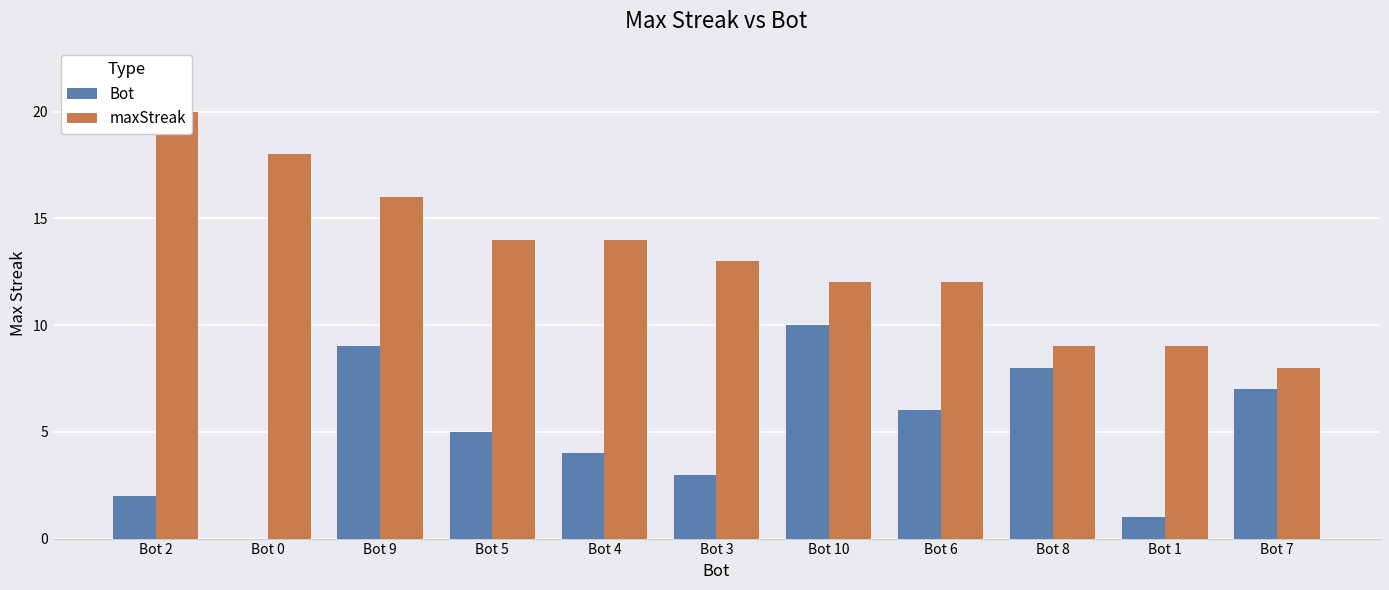

Reading left to right, extract all data points from this chart.

Bot: 2	0	9	5	4	3	10	6	8	1	7
maxStreak: 20	18	16	14	14	13	12	12	9	9	8